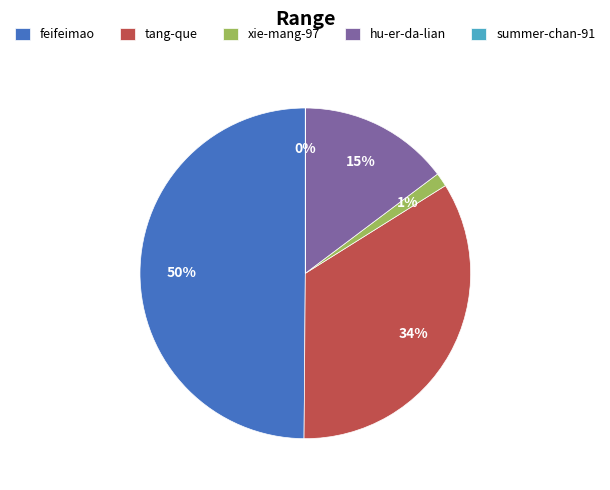

To the nearest percent, what percentage of the pie is feifeimao?

50%